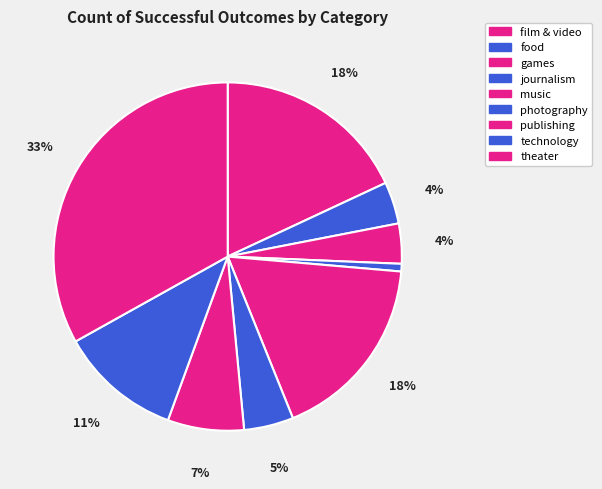

Is the sum of food and games greater than half?

No